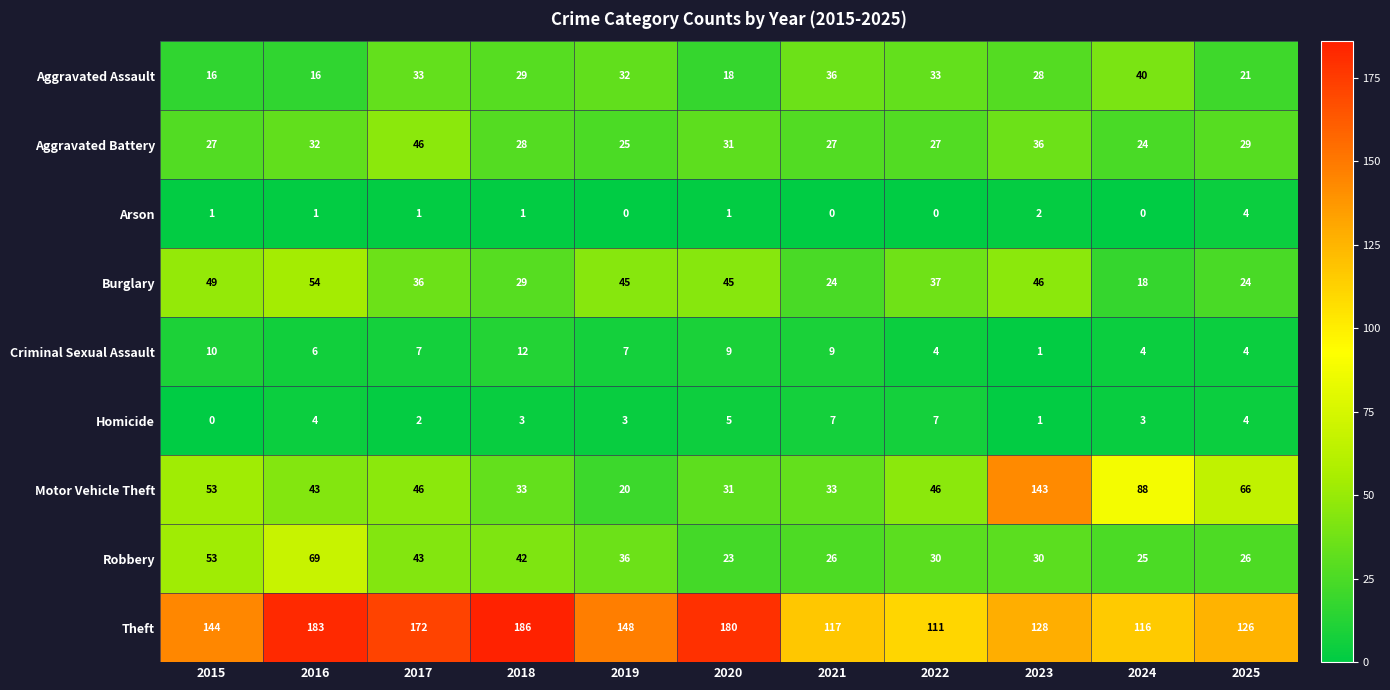

Which series has the largest range (max minus min)?

Motor Vehicle Theft